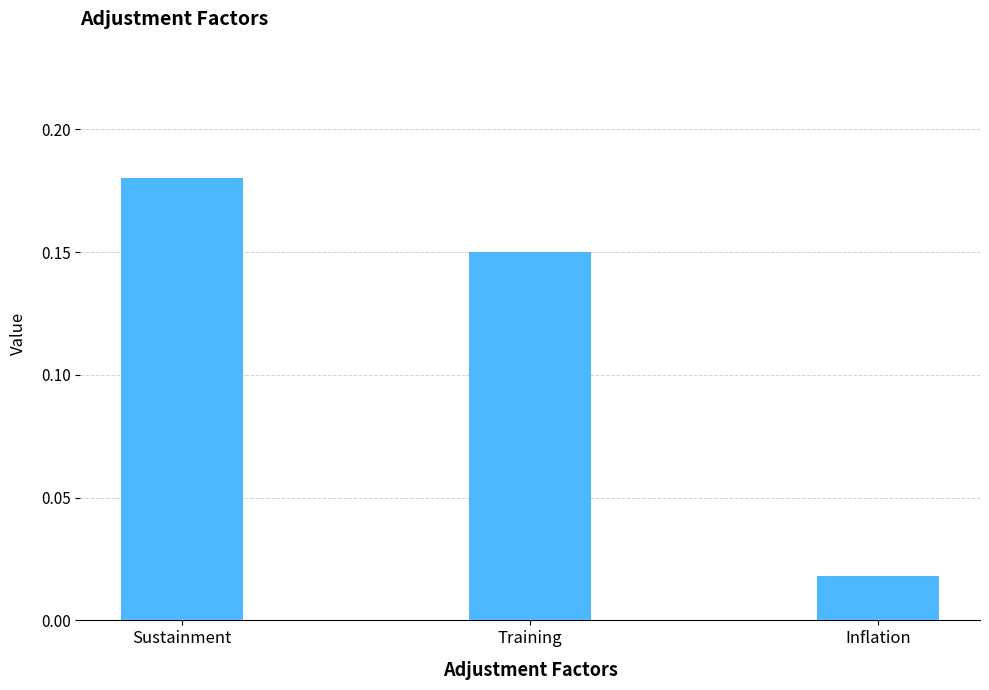

What is the label of the 3rd bar from the right?

Sustainment